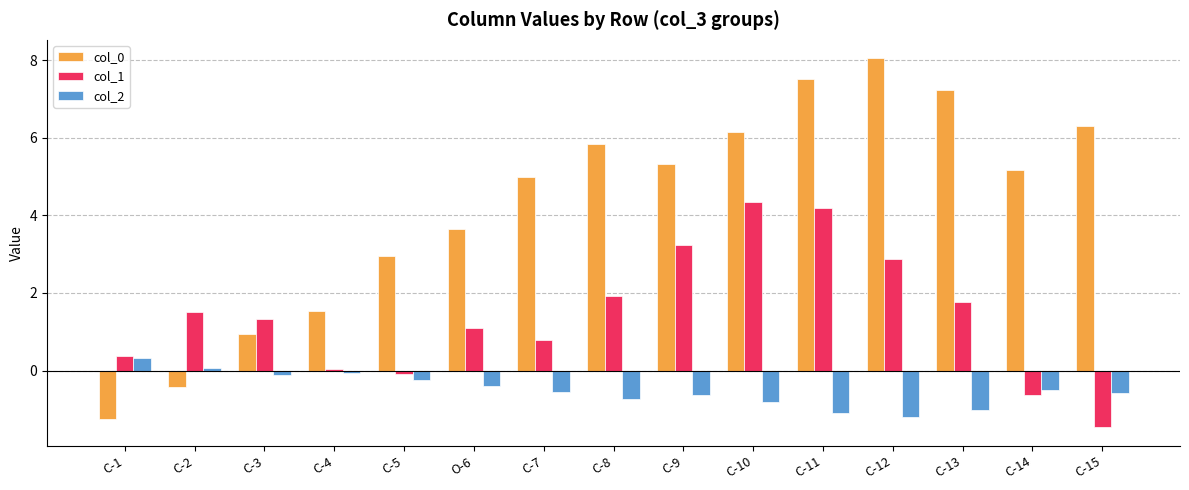

What is the spread (max minus min) of values at C-7?

5.5